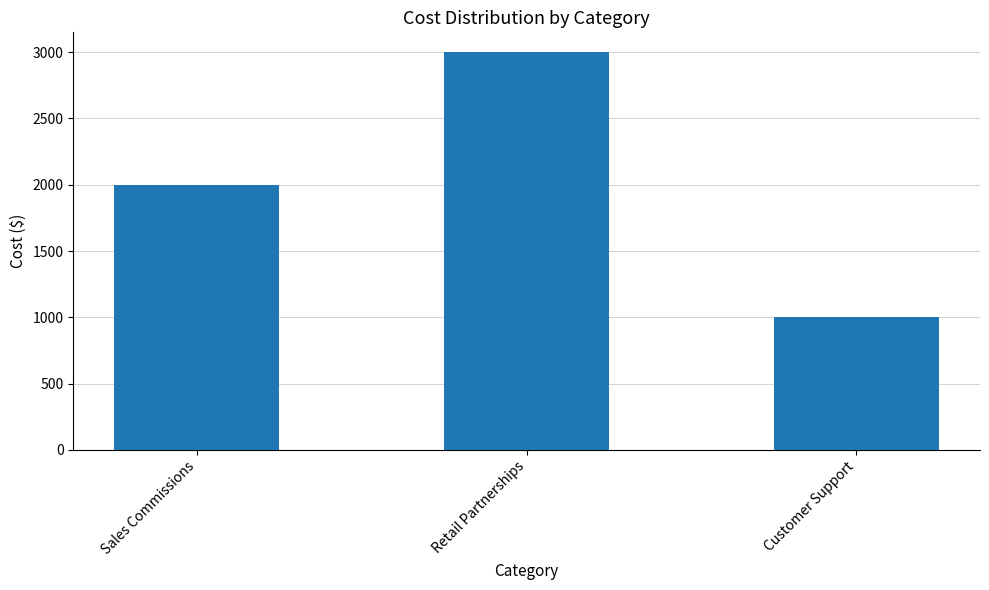

What is the smallest value displayed?

1000